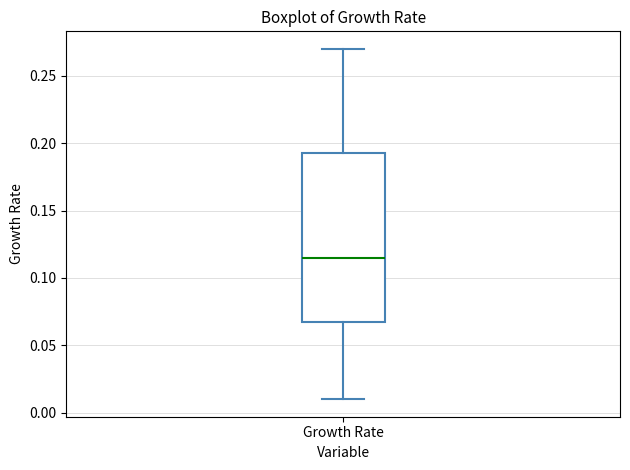

Where does the median line of the box for Growth Rate sit on the y-axis? The values are not printed on the chart, so give them approximately, as read against the axis.

0.115